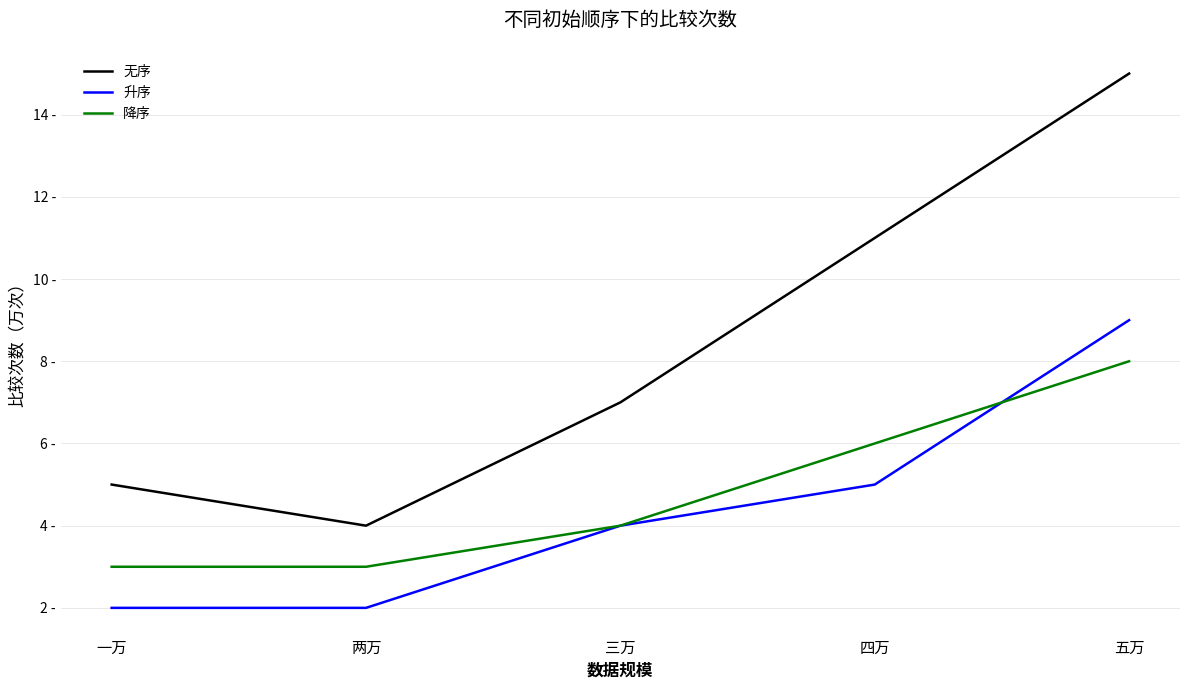

What is the total value across all series at 五万?

32